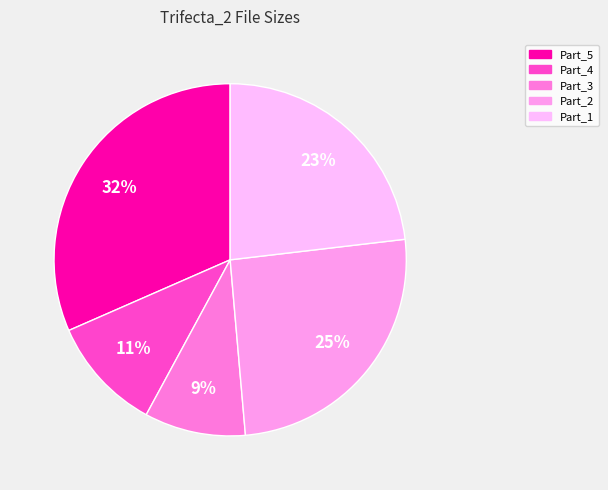

How many segments does this pie chart have?

5